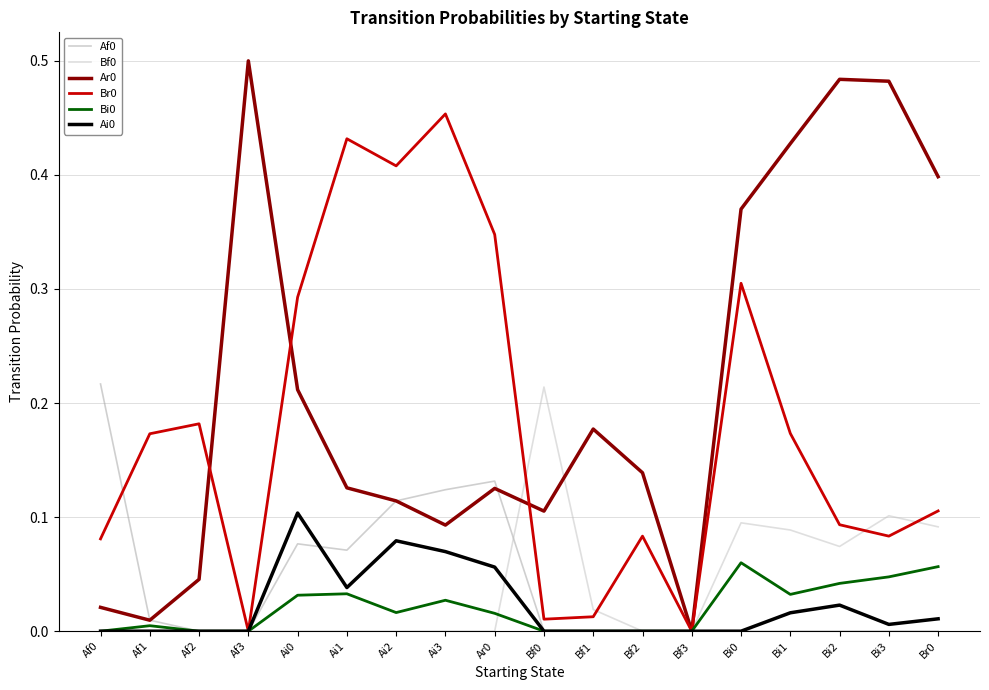

At which category does Br0 reach its first local valley?

Af3